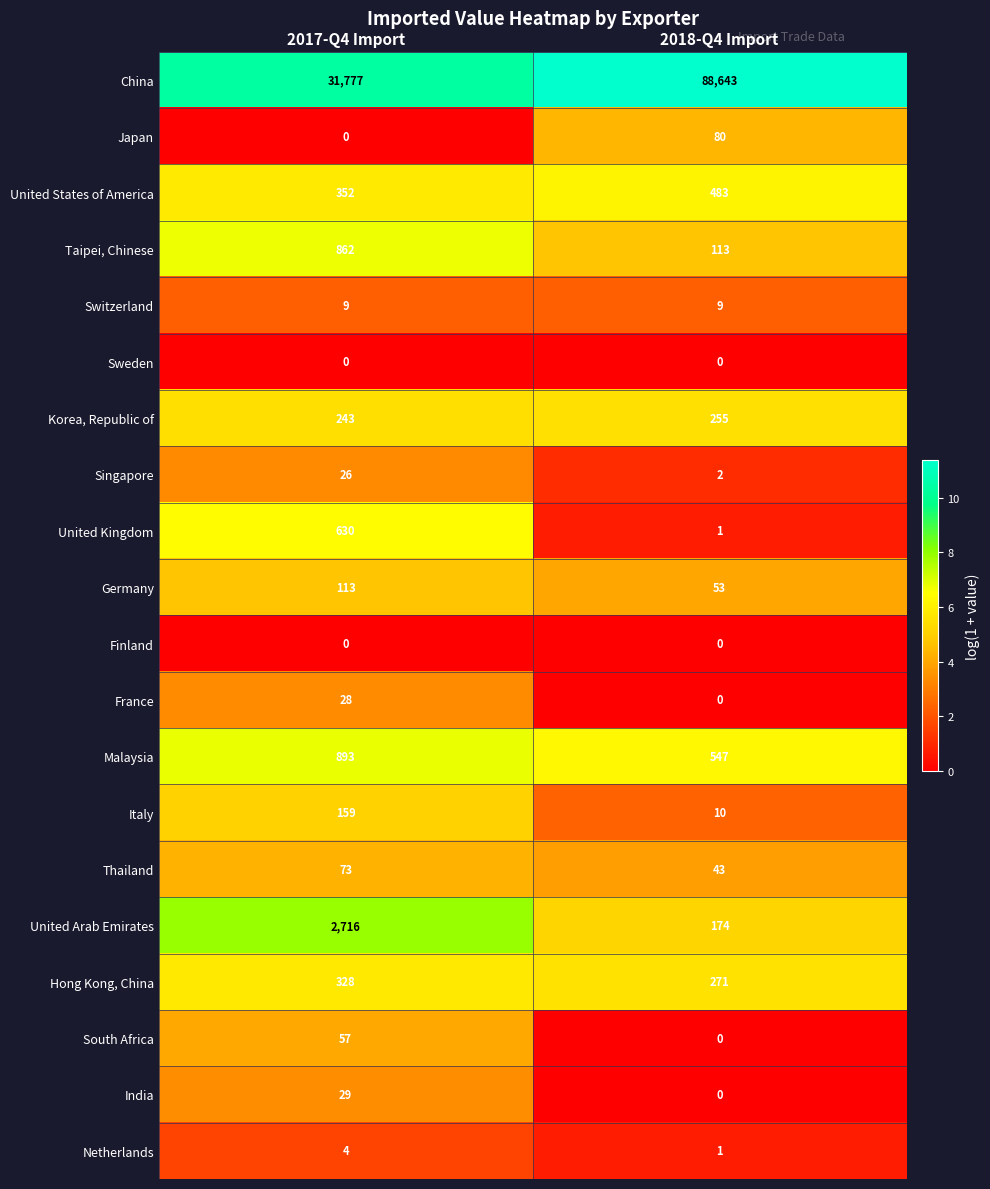

True or false: United Kingdom has a value of 1086 at 2017-Q4 Import.

False